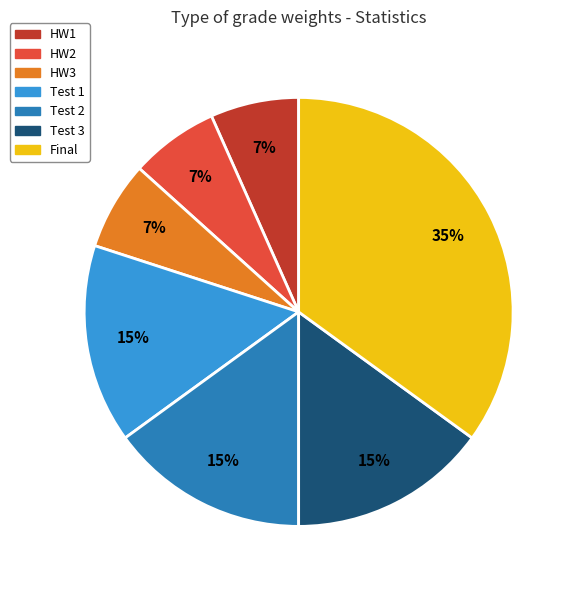

The Test 1 slice represents 4% of the pie. True or false?

False